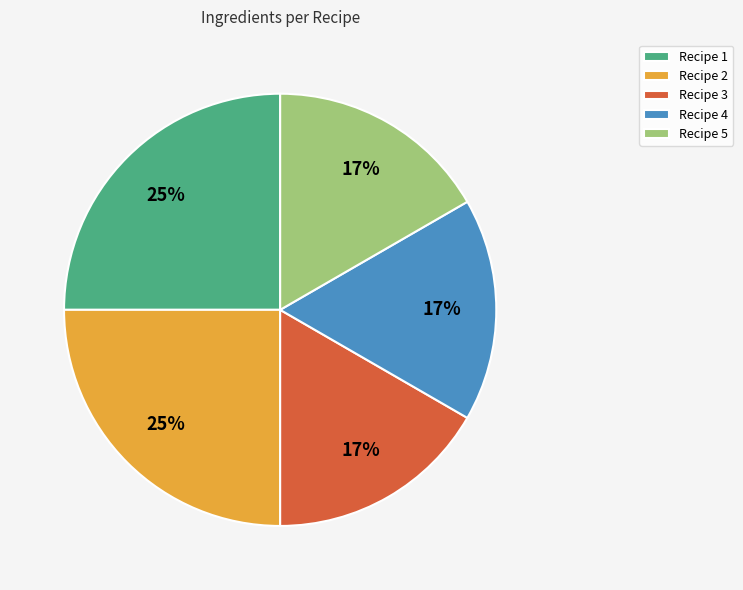

To the nearest percent, what is the difference between the largest and smallest slice percentages?

8%